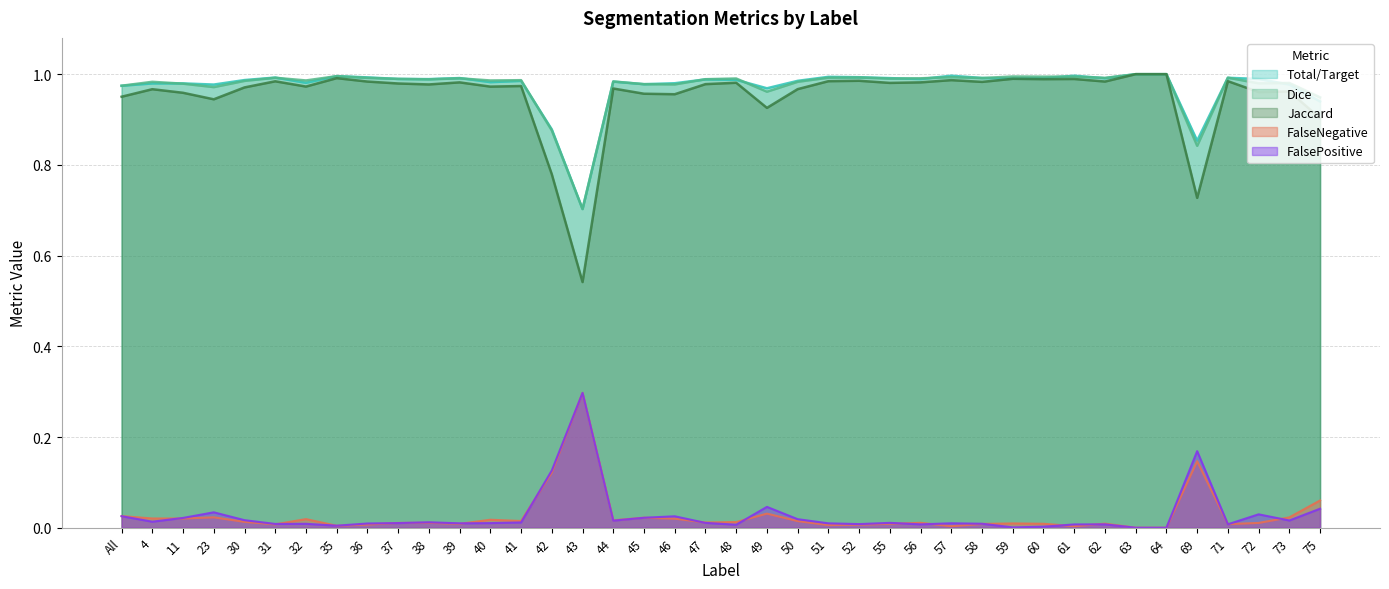

What is the maximum value for FalseNegative?

0.3